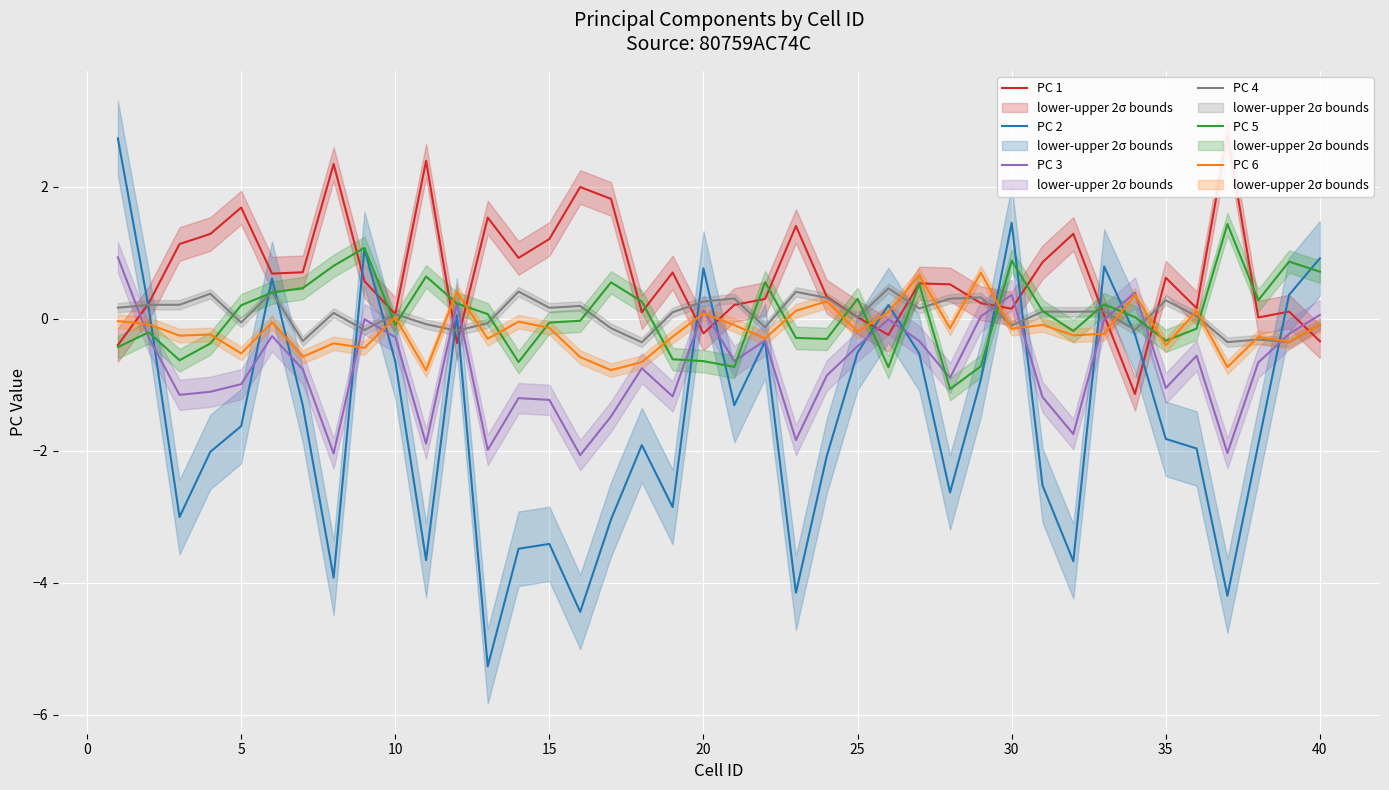

What is the highest value of the PC 6 series?

0.7